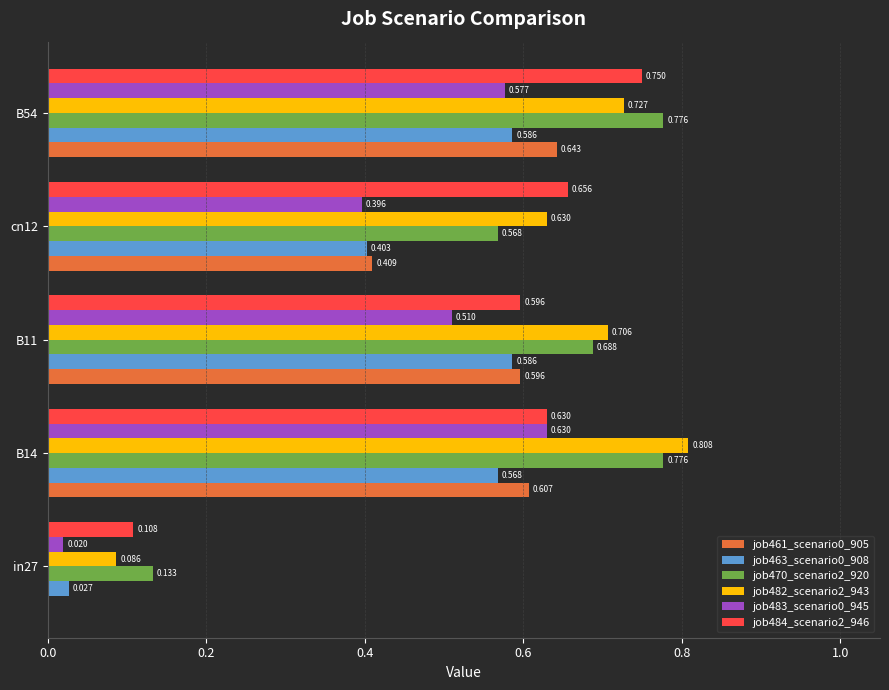

Is the value of job470_scenario2_920 at B54 greater than the value of job463_scenario0_908 at B11?

Yes